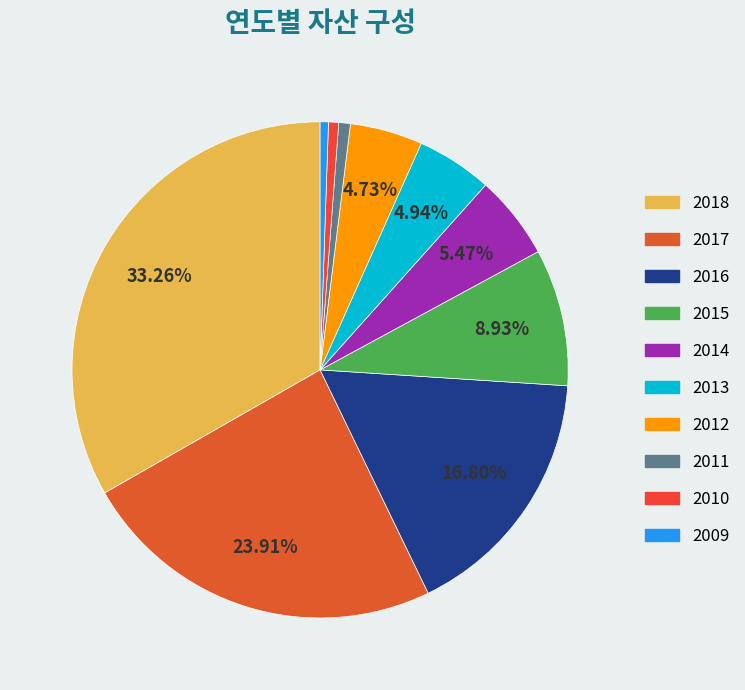

What percentage is the 2015 slice, to the nearest percent?

9%